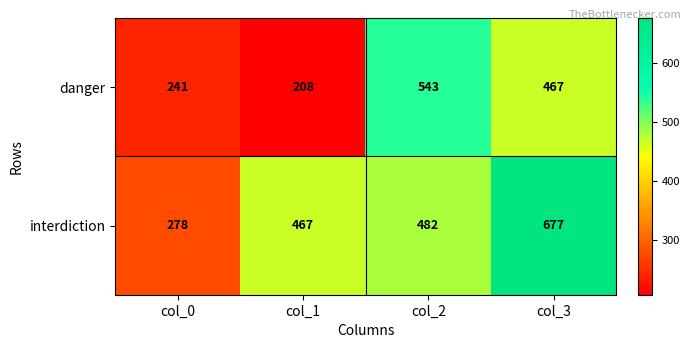

Reading right to left, extract all data points from this chart.

danger: col_3=467	col_2=543	col_1=208	col_0=241
interdiction: col_3=677	col_2=482	col_1=467	col_0=278